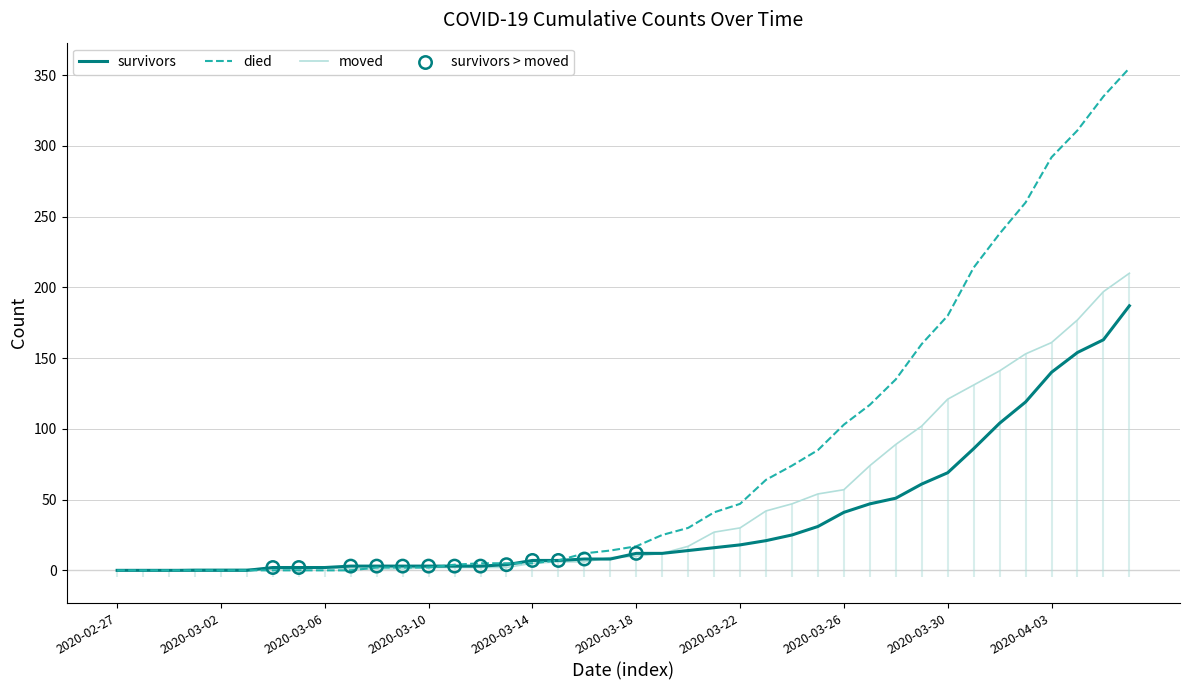

Is the value of survivors at 2020-04-06 greater than the value of moved at 2020-03-08?

Yes